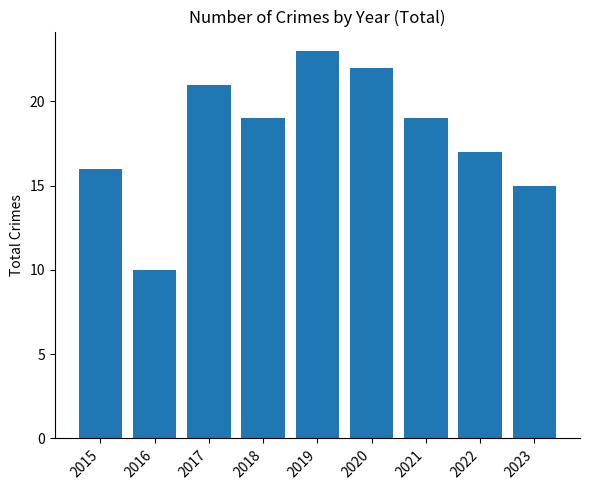

At which label is the value closest to 16?

2015